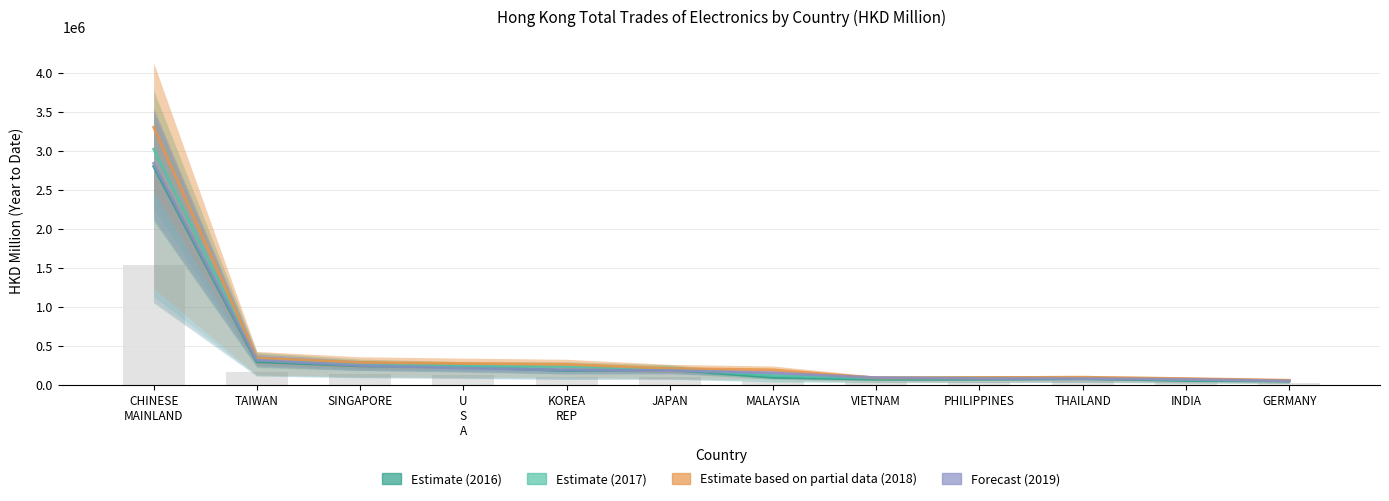

At CHINESE
MAINLAND, list the series in order from largest to smallest.

2018 (Partial), 2017 (Estimate), 2019 (Forecast), 2016 (Estimate)